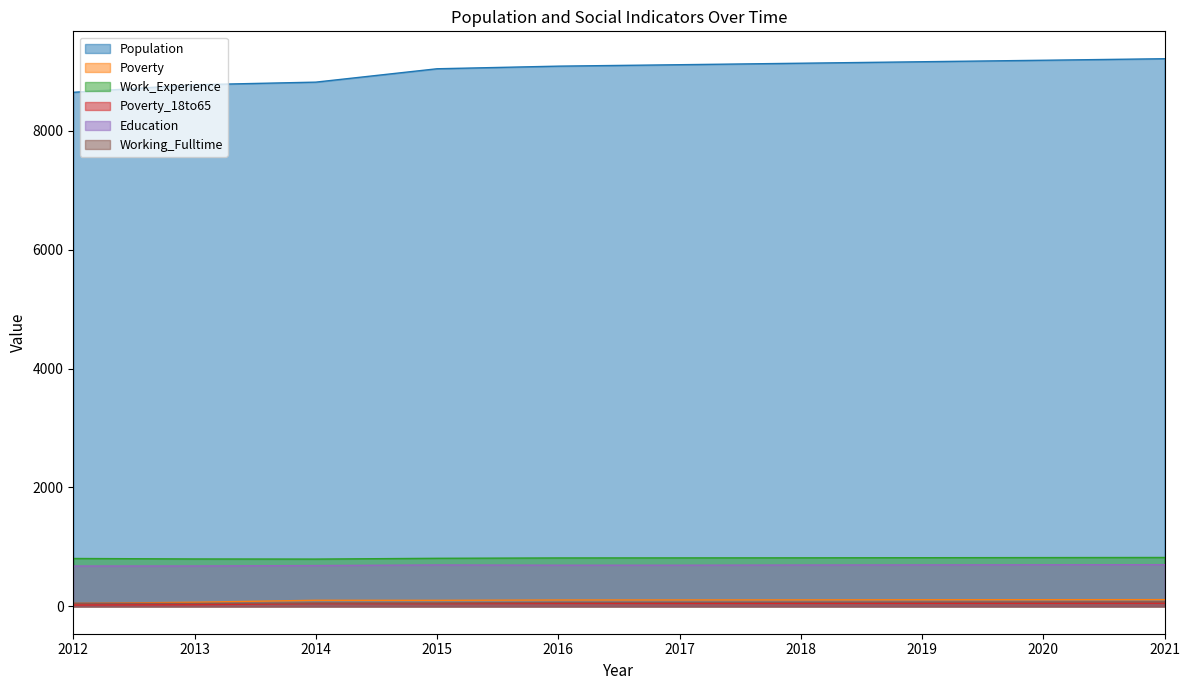

True or false: Poverty and Work_Experience intersect in this chart.

False